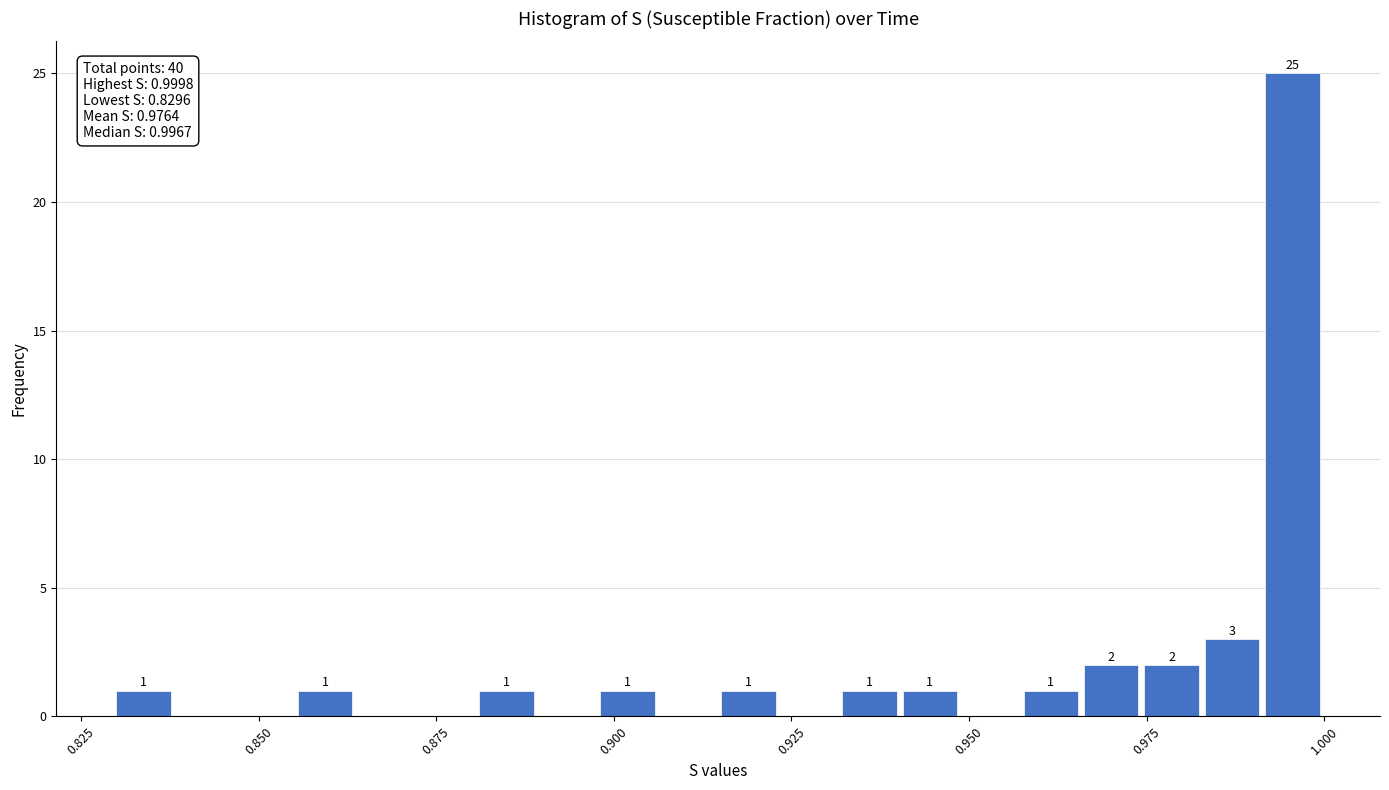

Read against the x-axis, roughly where is the centre of the tallest bar?

0.995